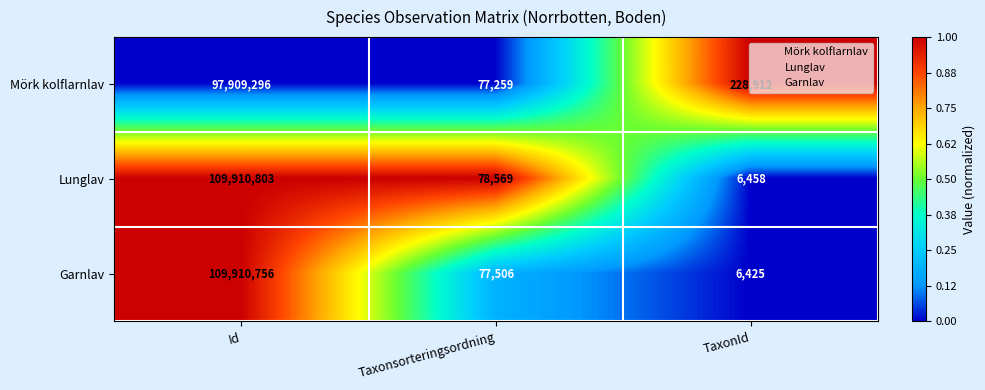

The Mörk kolflarnlav series shows 228912 at TaxonId. True or false?

True